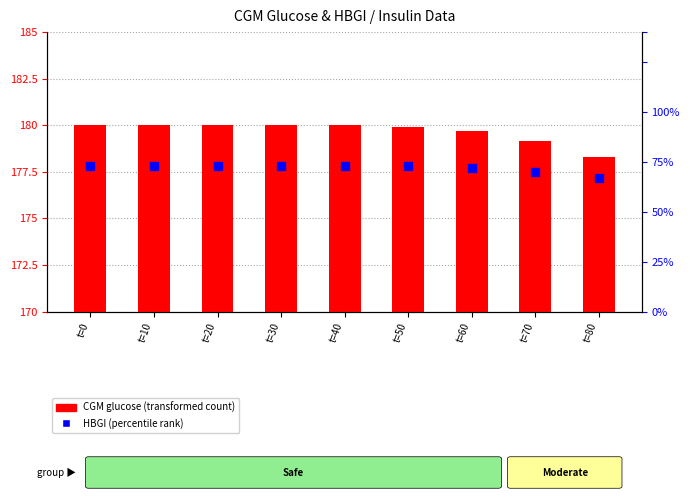

At how many categories does at least one series exceed 90?

9